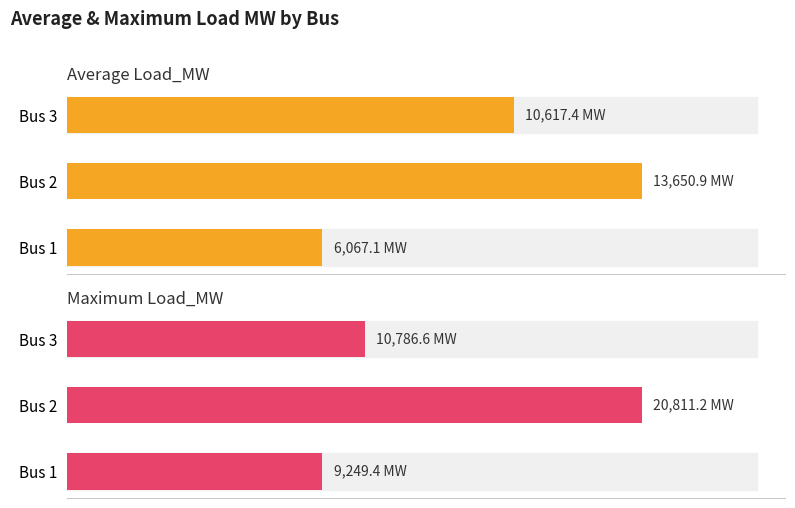

Is the value of Maximum Load_MW at Bus 3 greater than the value of Average Load_MW at Bus 3?

Yes